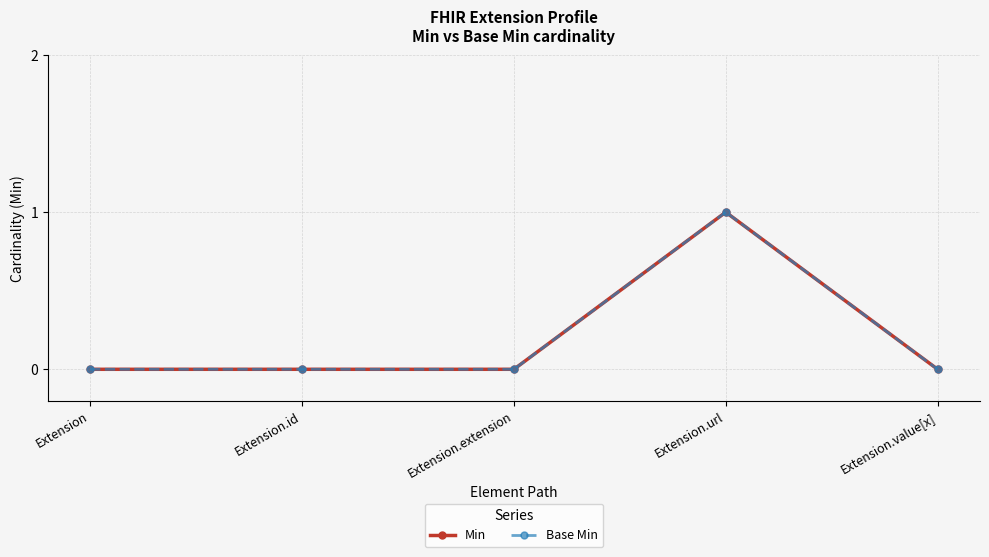

Which label corresponds to the smallest value in the chart?

Extension